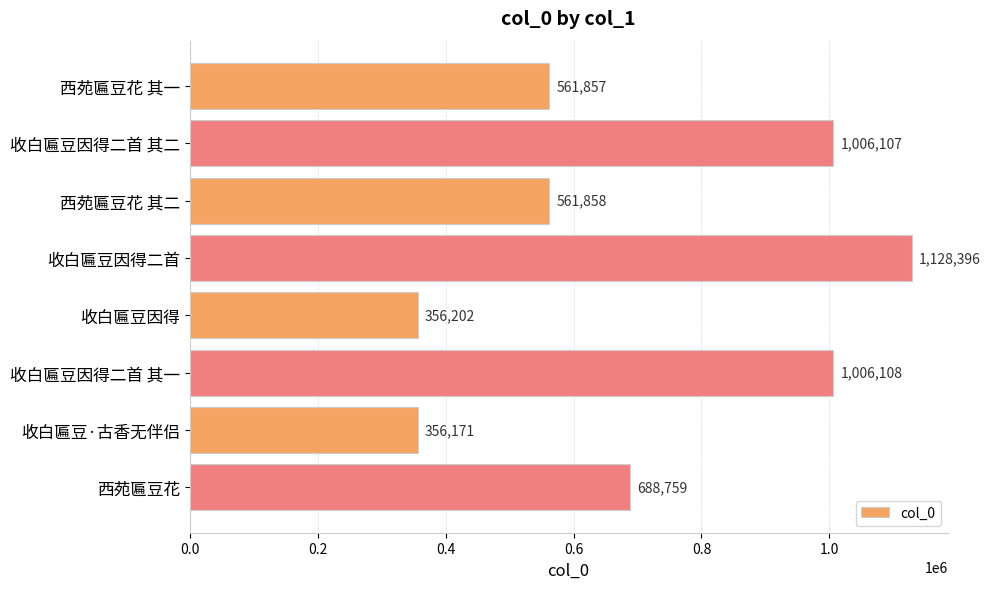

Which has a higher value, 西苑匾豆花 or 收白匾豆因得二首 其一?

收白匾豆因得二首 其一